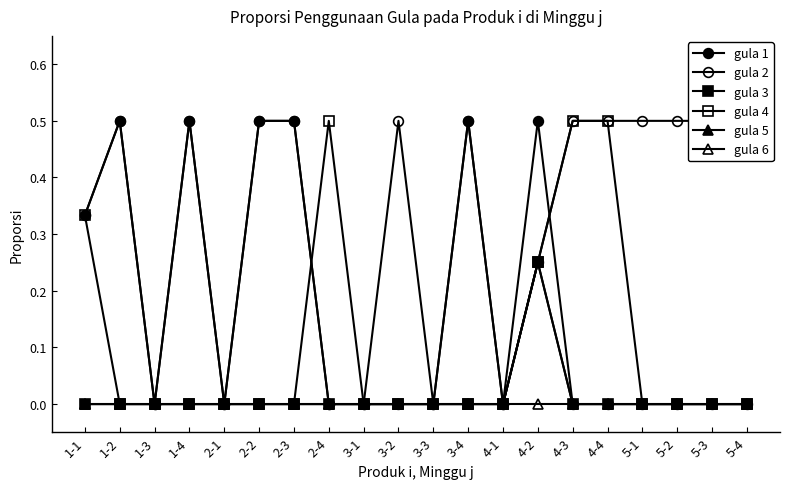

The gula 5 series shows 0.0 at 4-4. True or false?

True